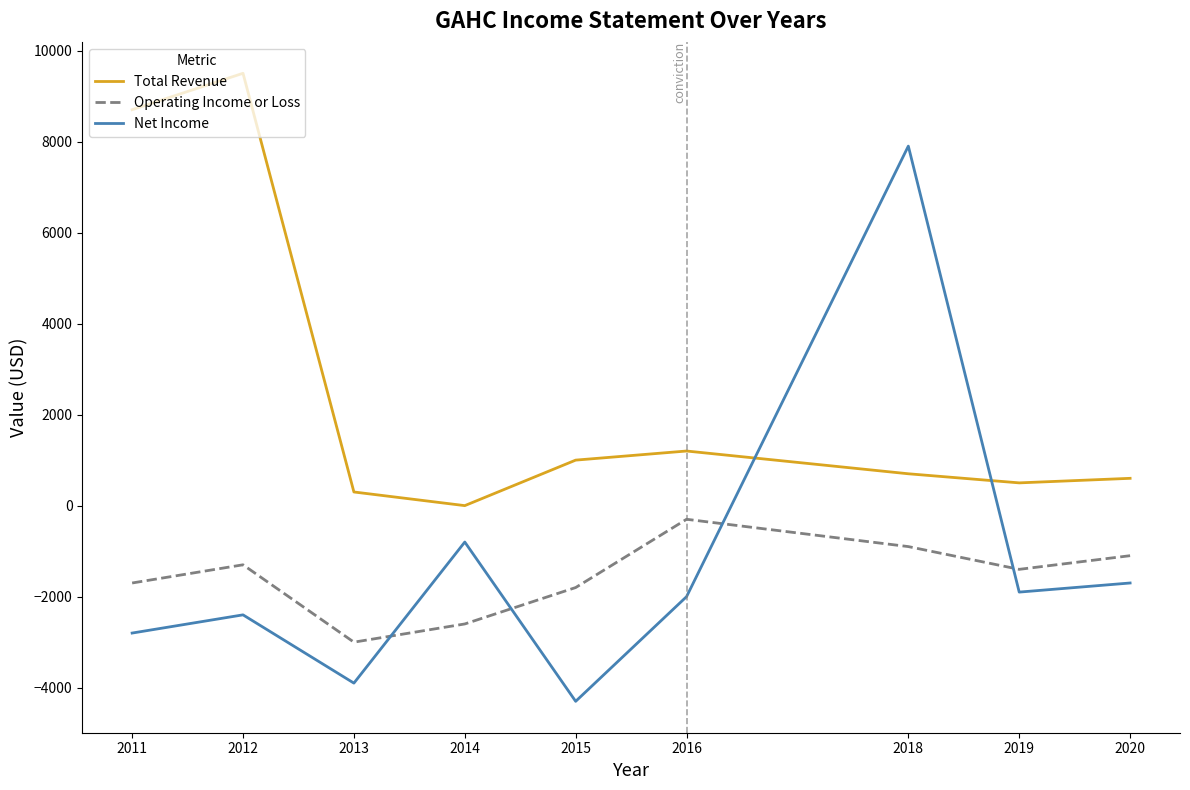

Is the value of Operating Income or Loss at 2016 greater than the value of Net Income at 2014?

Yes